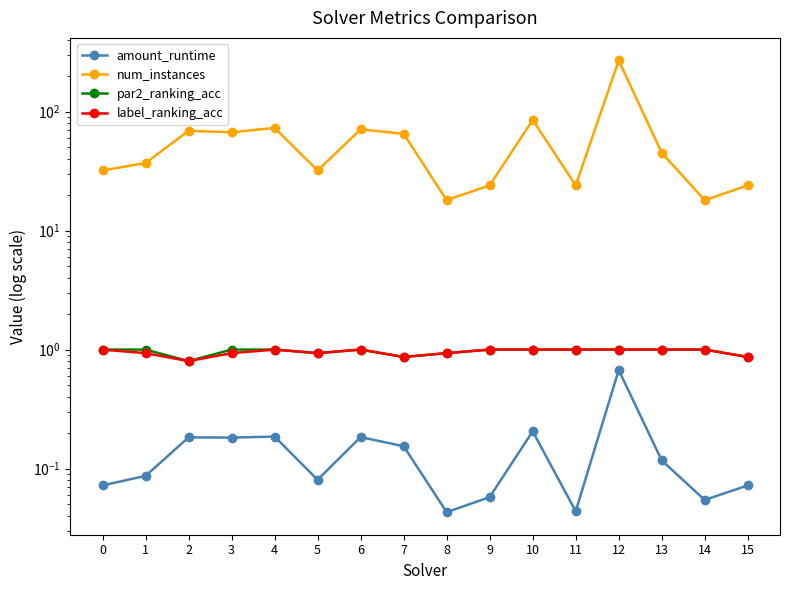

What is the difference between the second highest and minimum values in the amount_runtime series?

0.2